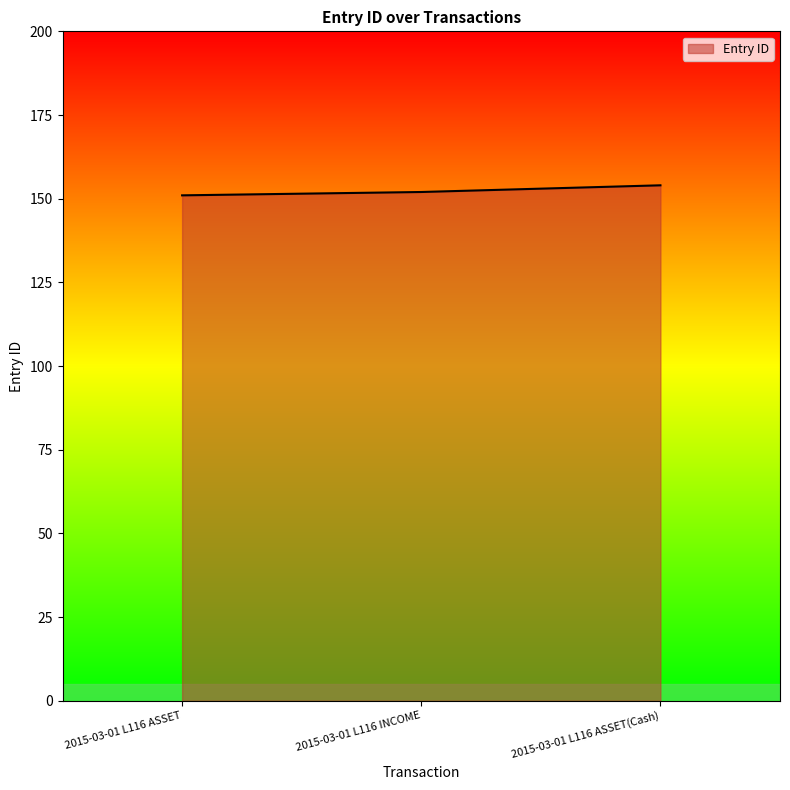

True or false: the data shows 154 at 2015-03-01 L116 ASSET(Cash).

True